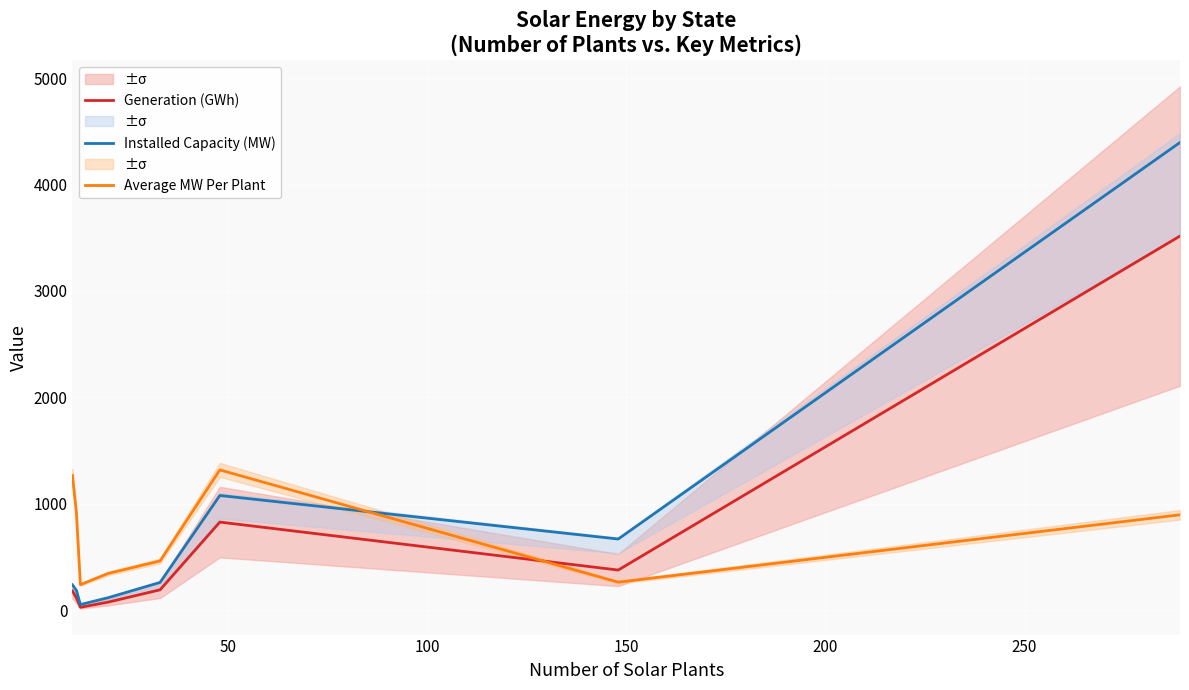

List the series in order of their overall mean, lowest first.

Generation (GWh), Average MW Per Plant, Installed Capacity (MW)